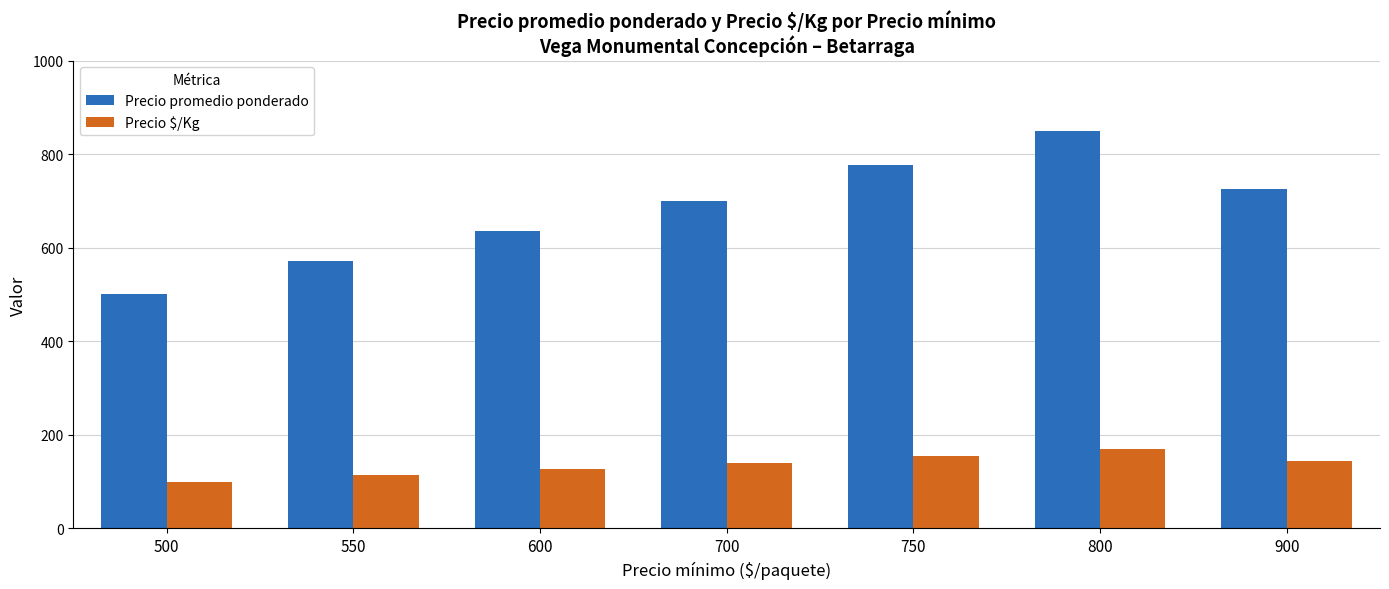

Which series has the largest total across all categories?

Precio promedio ponderado